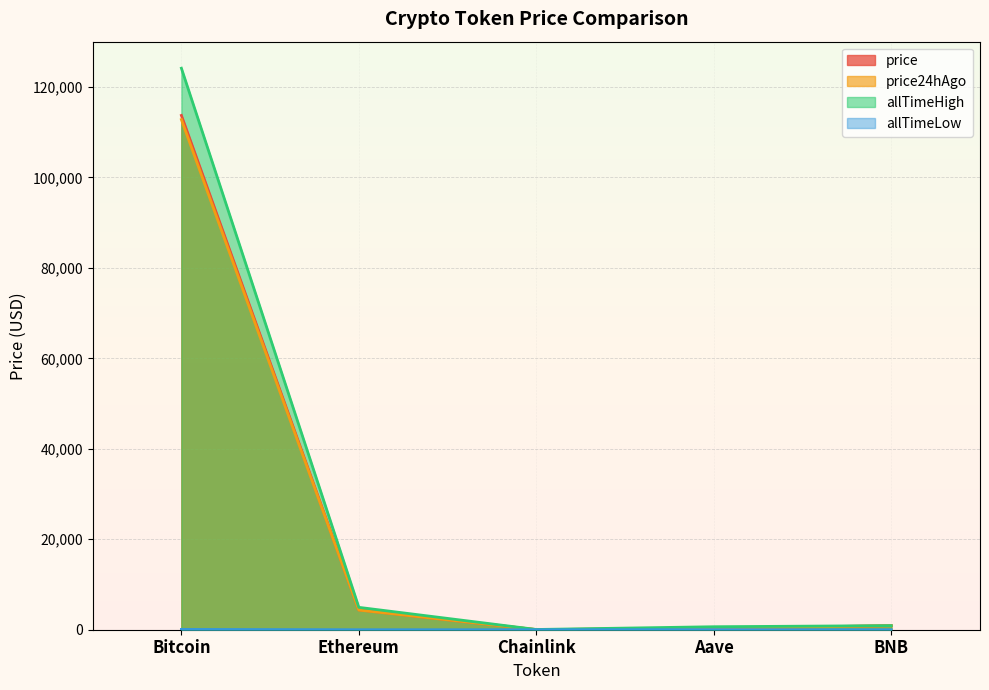

Which series has the largest range (max minus min)?

allTimeHigh